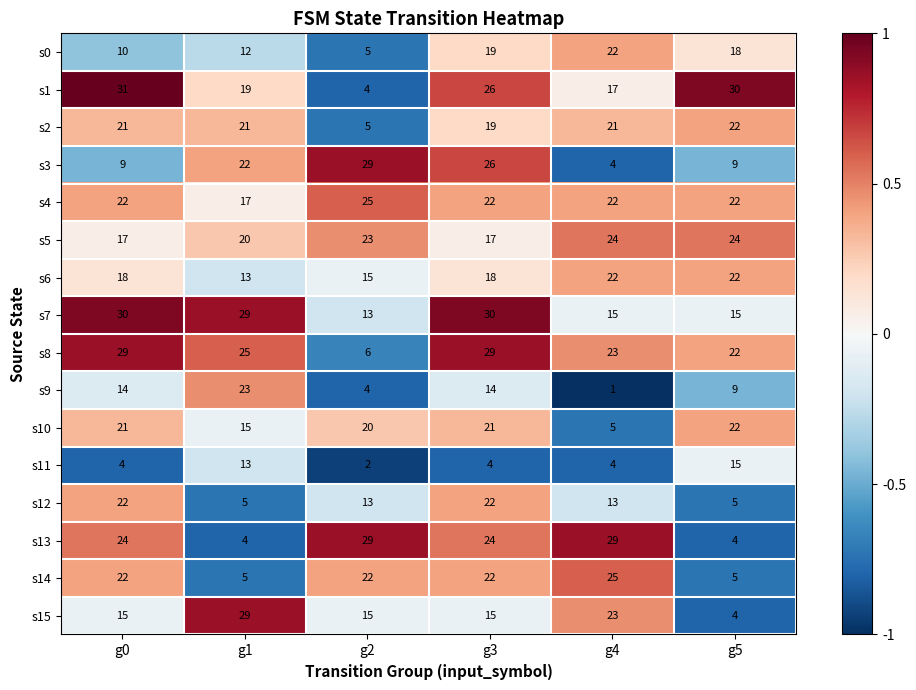

Is it true that s15 equals 23 at g4?

True